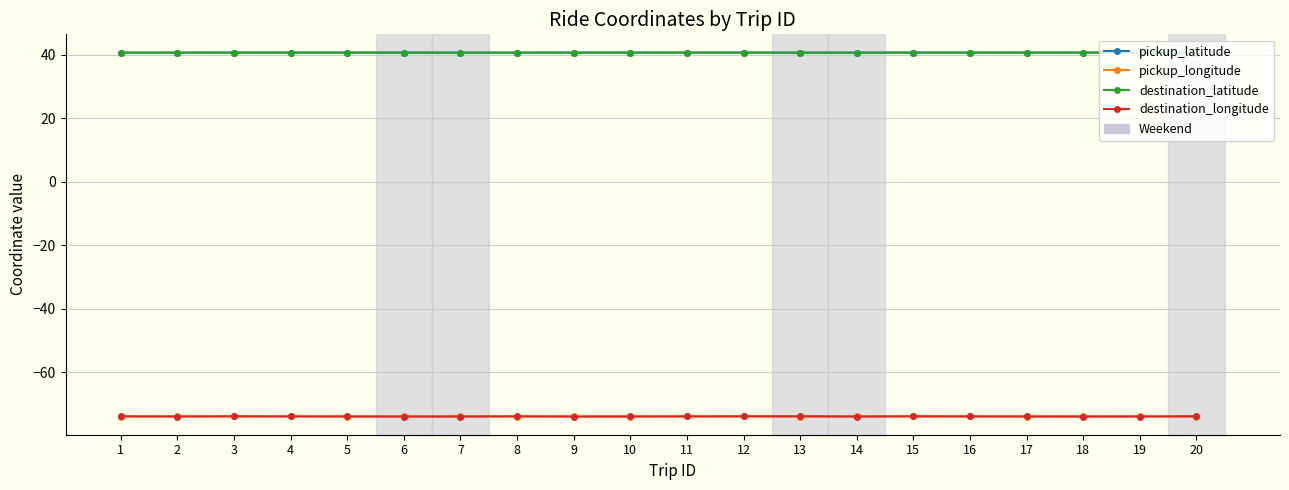

What is the smallest value displayed?

-74.0